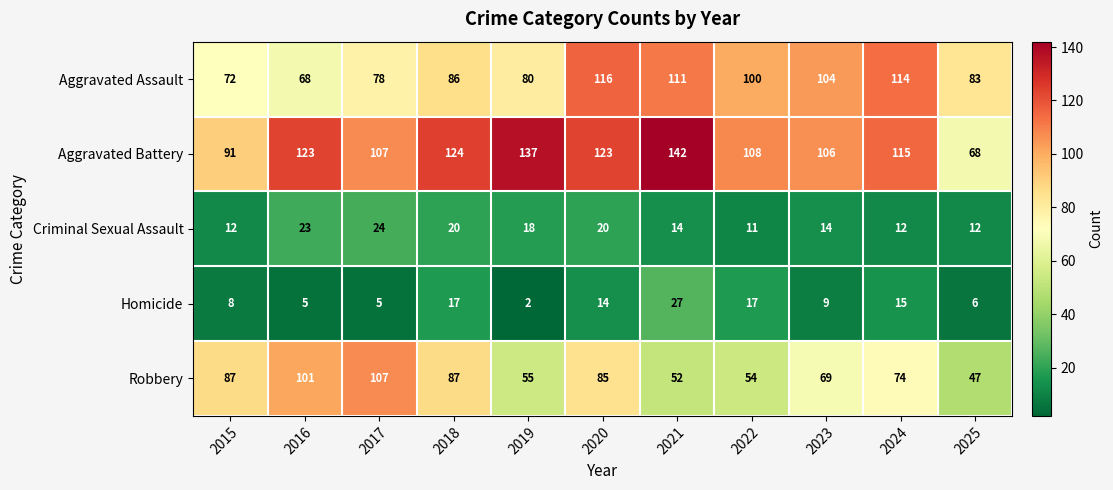

Is it true that Aggravated Battery equals 69 at 2018?

False